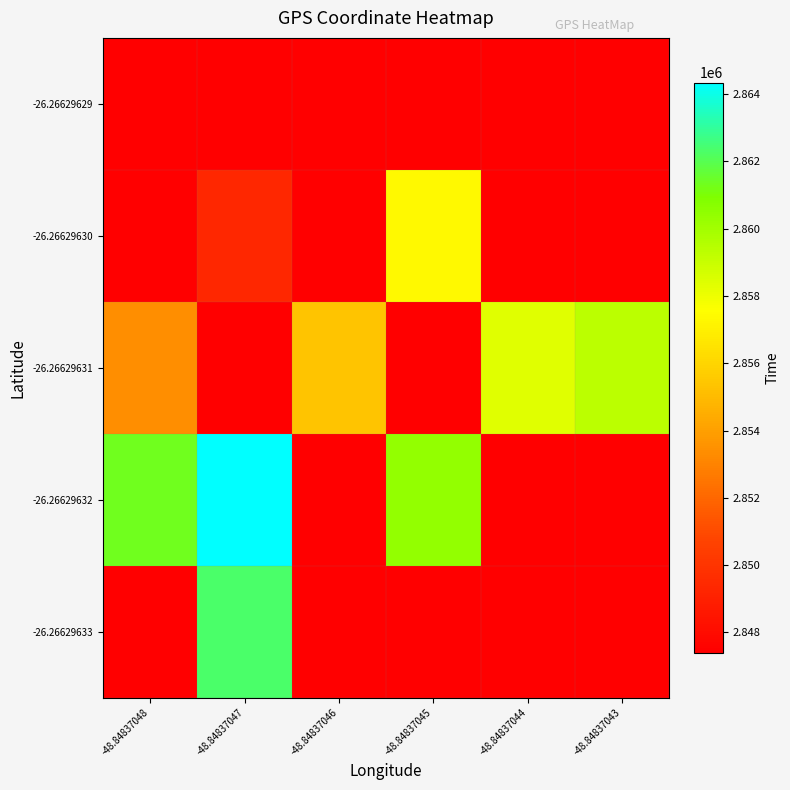

How many data points does each series have?

6